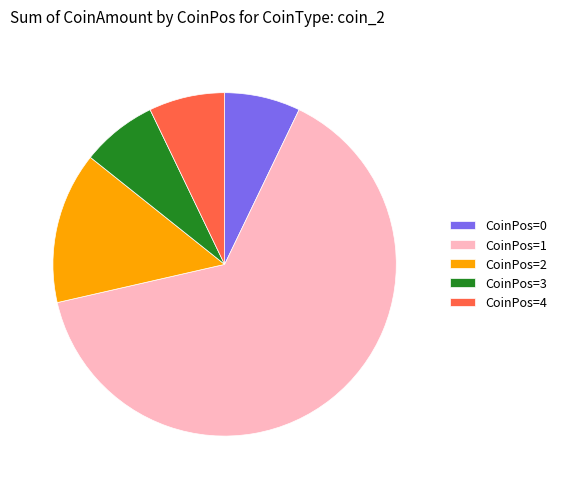

Approximately how many times larger is the value at CoinPos=4 compared to CoinPos=0?

1.0